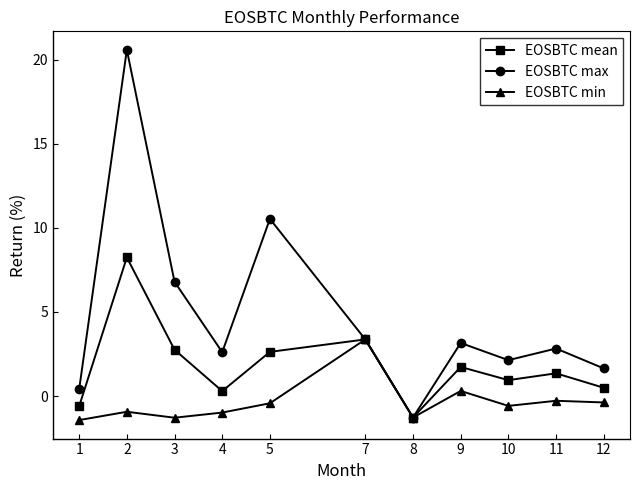

Which series has the widest spread of values?

EOSBTC max